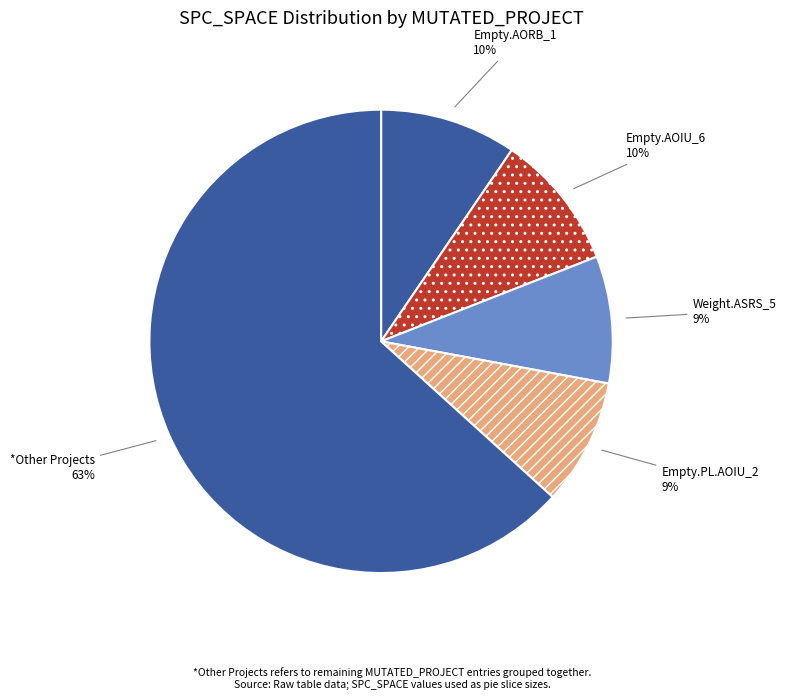

Combined, do *Other Projects and Weight.ASRS_5 account for over 50%?

Yes